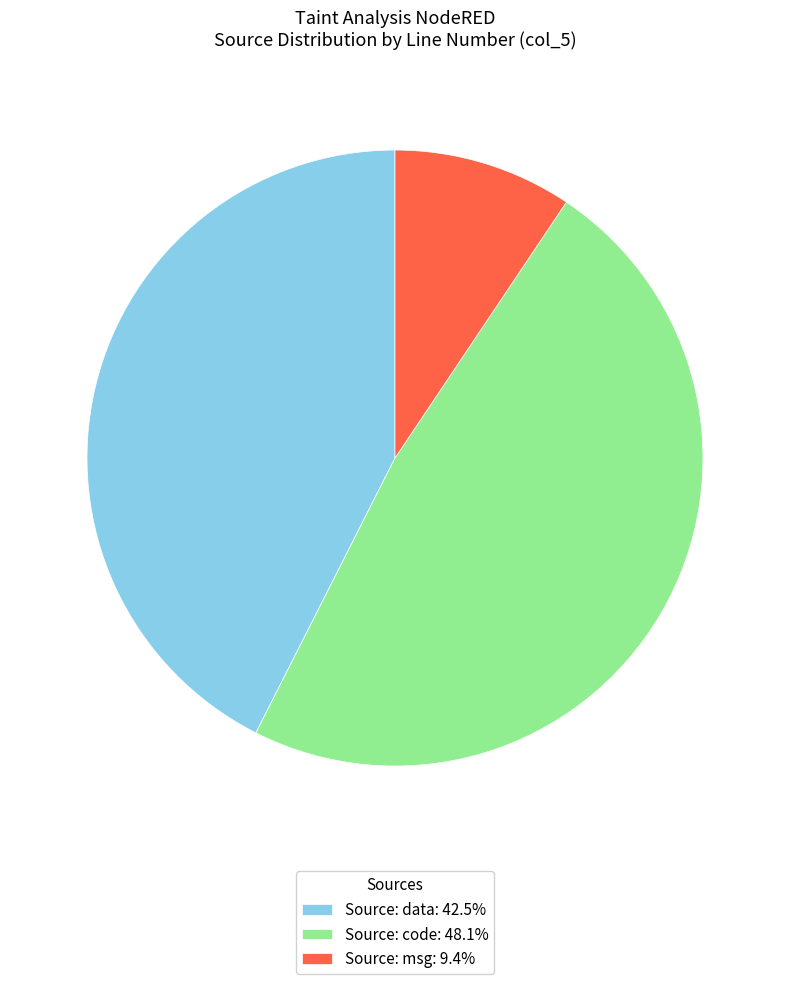

Approximately how many times larger is the value at Source: code: 48.1% compared to Source: data: 42.5%?

1.1